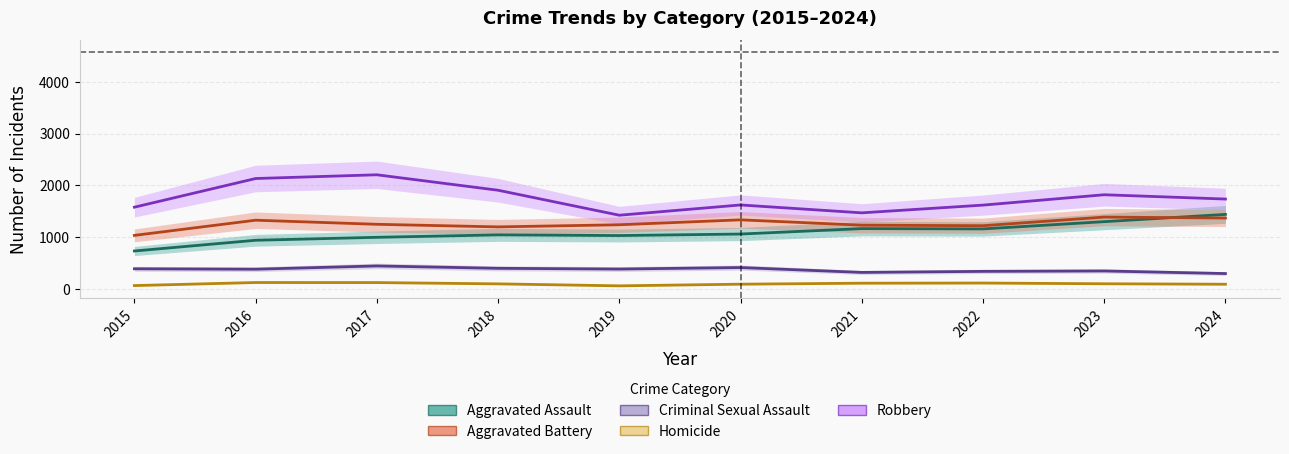

What is the difference between the maximum and minimum values in the Homicide series?

64